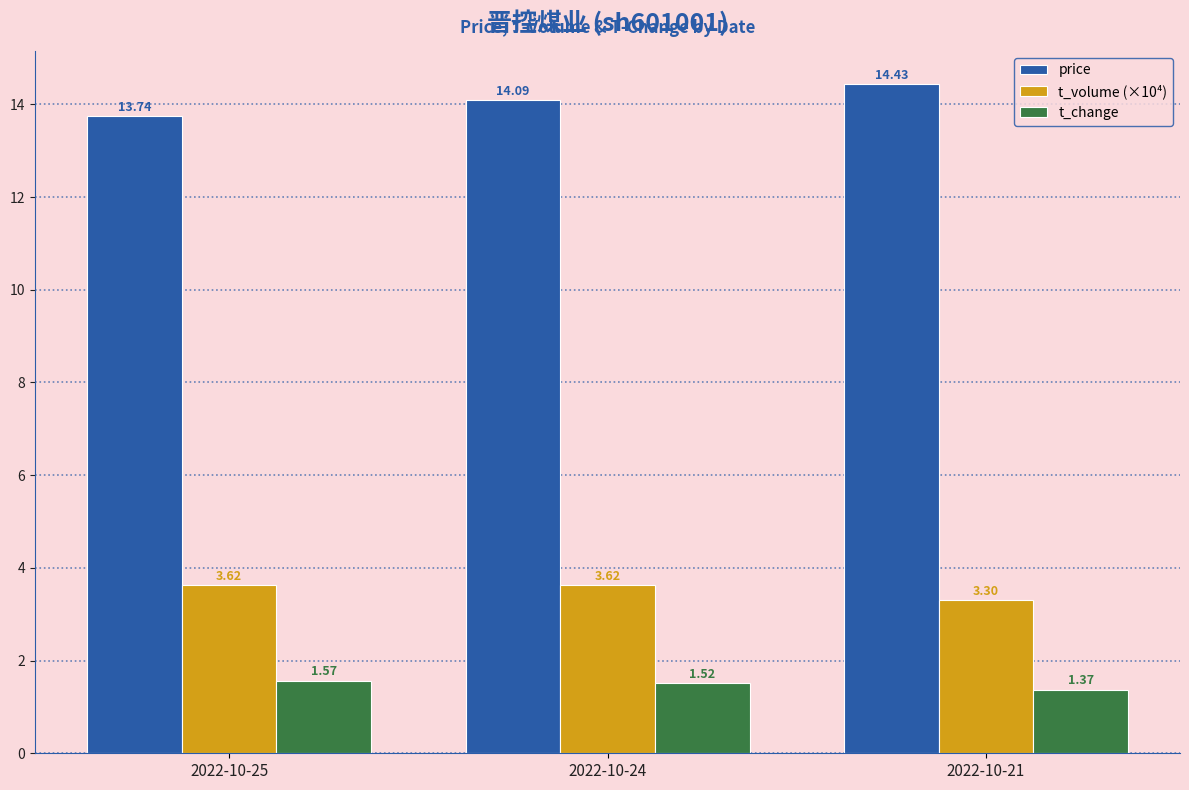

Read the price value at 2022-10-24.

14.1